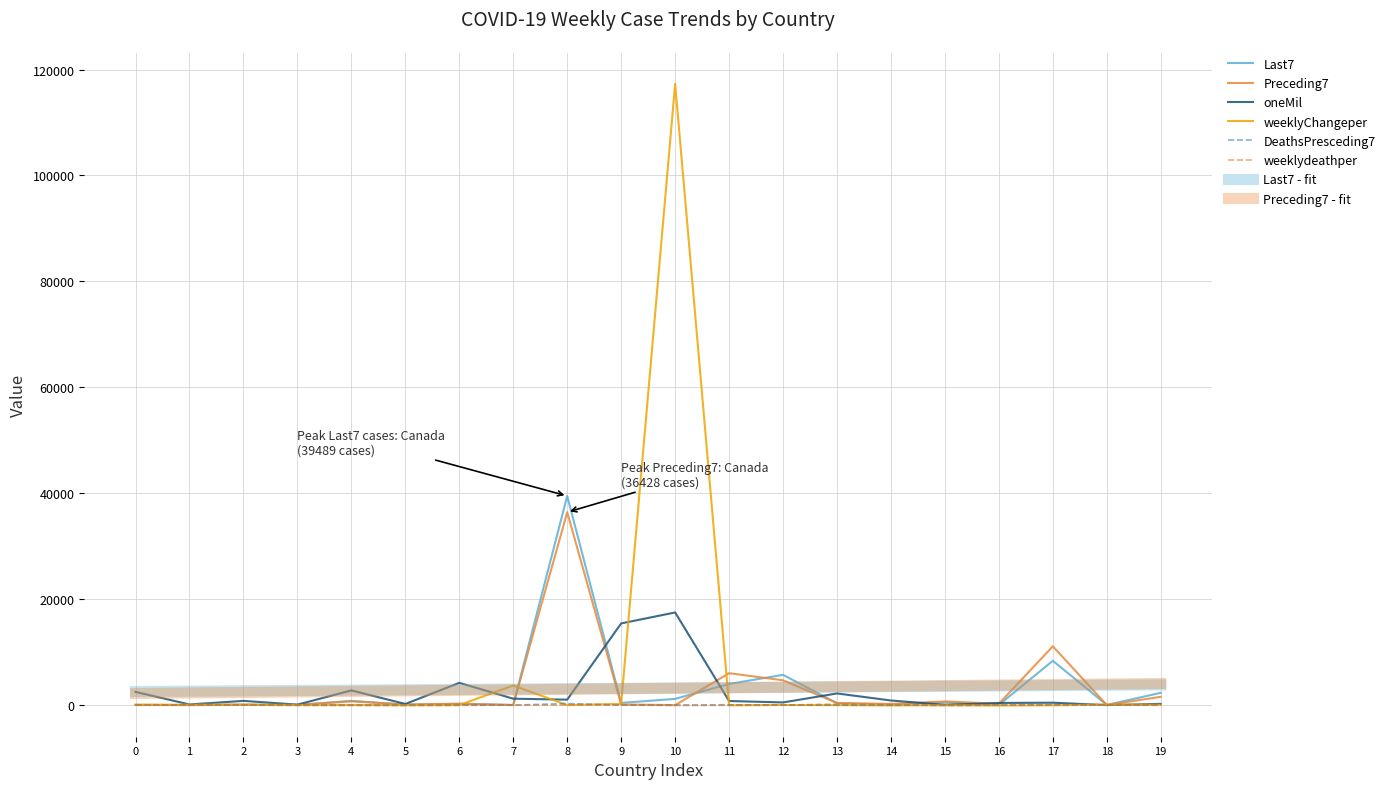

Is this an area chart (filled region under the line)?

No